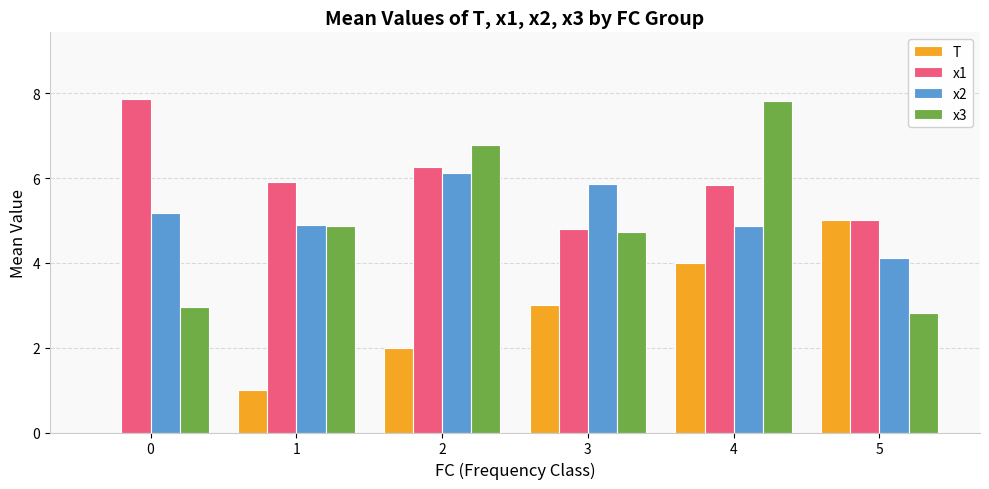

What is the sum of the x3 values at 1 and 2?

11.6